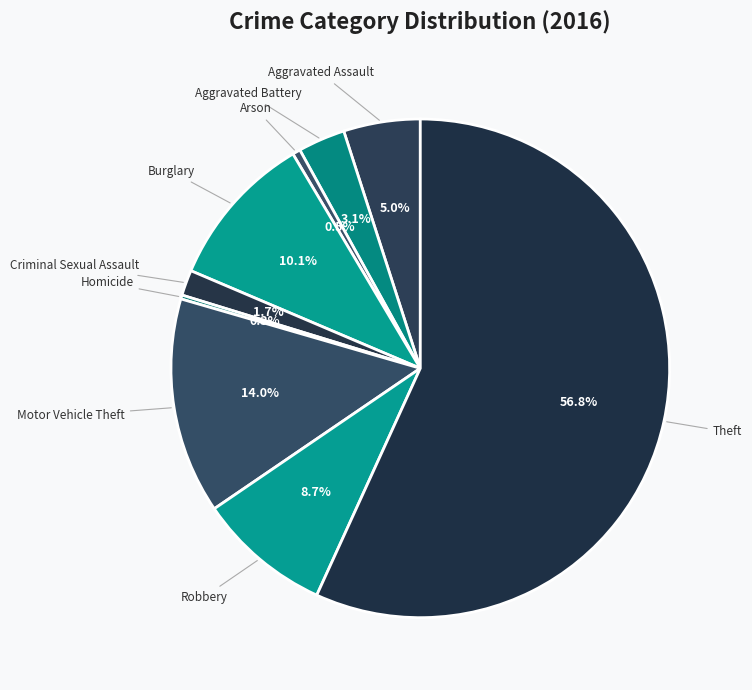

Is the sum of Criminal Sexual Assault and Motor Vehicle Theft greater than half?

No